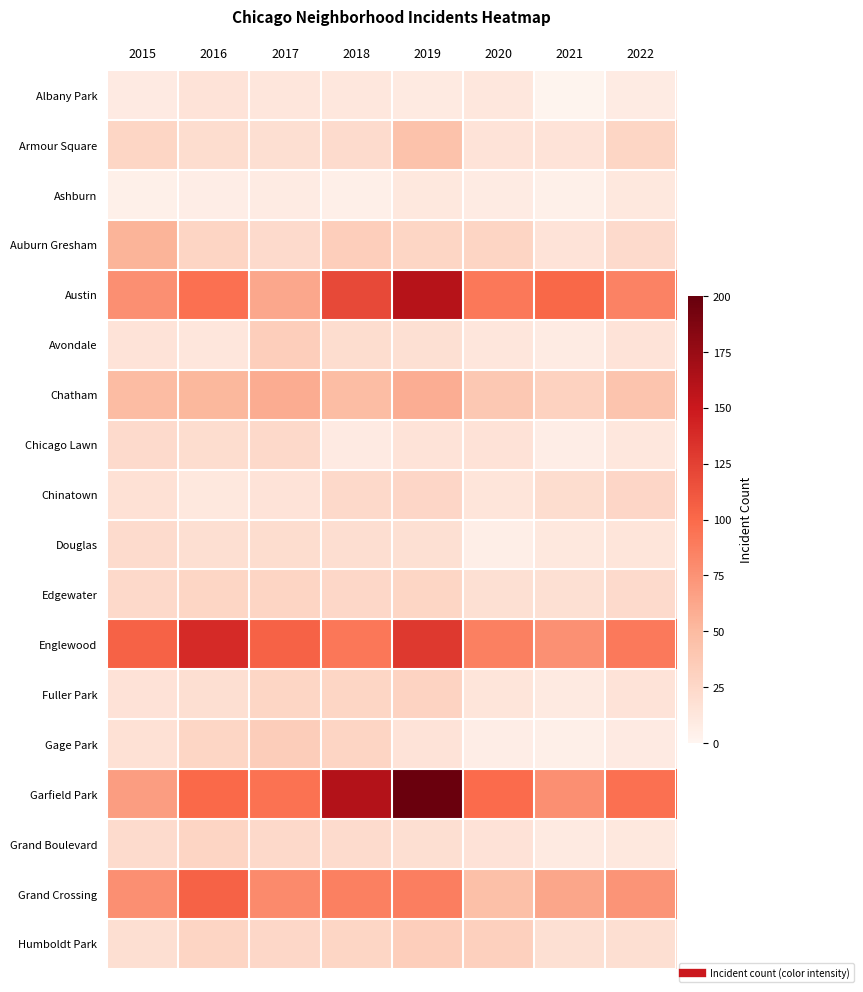

Reading left to right, list all the values displayed in this chart.

Albany Park: 2015=9	2016=15	2017=13	2018=12	2019=10	2020=12	2021=1	2022=8
Armour Square: 2015=27	2016=21	2017=19	2018=22	2019=43	2020=15	2021=15	2022=27
Ashburn: 2015=4	2016=7	2017=8	2018=5	2019=11	2020=8	2021=4	2022=11
Auburn Gresham: 2015=54	2016=28	2017=23	2018=33	2019=27	2020=28	2021=15	2022=23
Austin: 2015=77	2016=96	2017=62	2018=120	2019=160	2020=91	2021=101	2022=85
Avondale: 2015=15	2016=13	2017=33	2018=21	2019=18	2020=13	2021=8	2022=15
Chatham: 2015=49	2016=52	2017=59	2018=48	2019=58	2020=39	2021=30	2022=42
Chicago Lawn: 2015=23	2016=21	2017=24	2018=9	2019=15	2020=16	2021=7	2022=12
Chinatown: 2015=17	2016=11	2017=15	2018=24	2019=26	2020=14	2021=21	2022=26
Douglas: 2015=22	2016=19	2017=21	2018=20	2019=18	2020=6	2021=11	2022=14
Edgewater: 2015=24	2016=27	2017=28	2018=25	2019=27	2020=18	2021=18	2022=23
Englewood: 2015=104	2016=139	2017=104	2018=92	2019=129	2020=86	2021=76	2022=90
Fuller Park: 2015=16	2016=19	2017=27	2018=27	2019=29	2020=14	2021=10	2022=15
Gage Park: 2015=17	2016=27	2017=34	2018=28	2019=15	2020=7	2021=5	2022=9
Garfield Park: 2015=68	2016=100	2017=95	2018=161	2019=198	2020=99	2021=77	2022=96
Grand Boulevard: 2015=22	2016=28	2017=24	2018=22	2019=19	2020=16	2021=10	2022=11
Grand Crossing: 2015=77	2016=104	2017=80	2018=86	2019=87	2020=46	2021=63	2022=74
Humboldt Park: 2015=19	2016=28	2017=25	2018=27	2019=33	2020=32	2021=18	2022=19